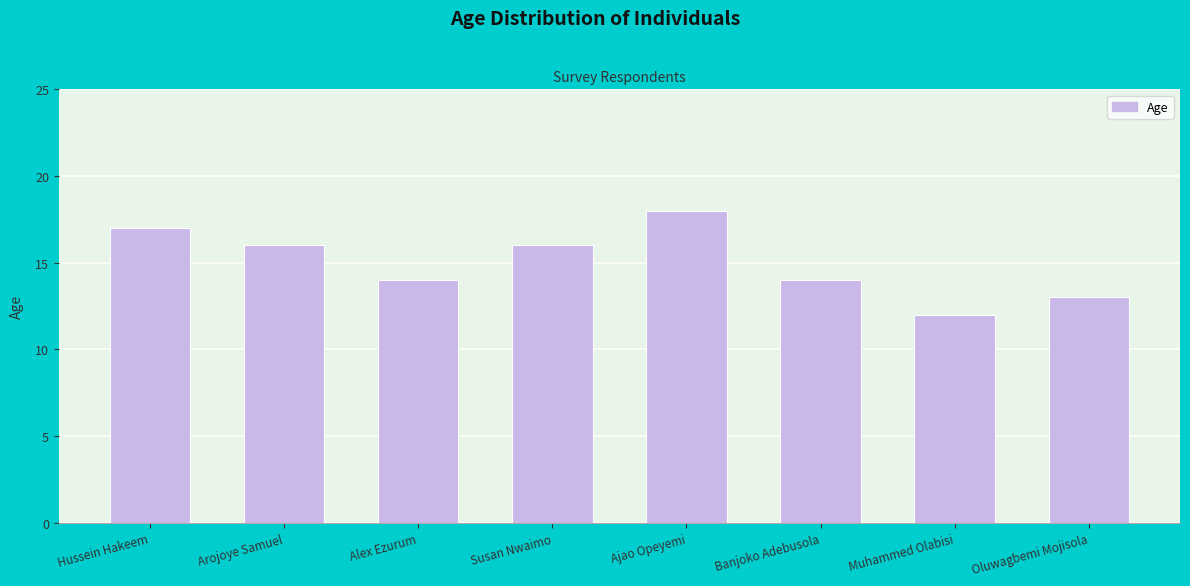

What is the difference between the second highest and second lowest values?

4